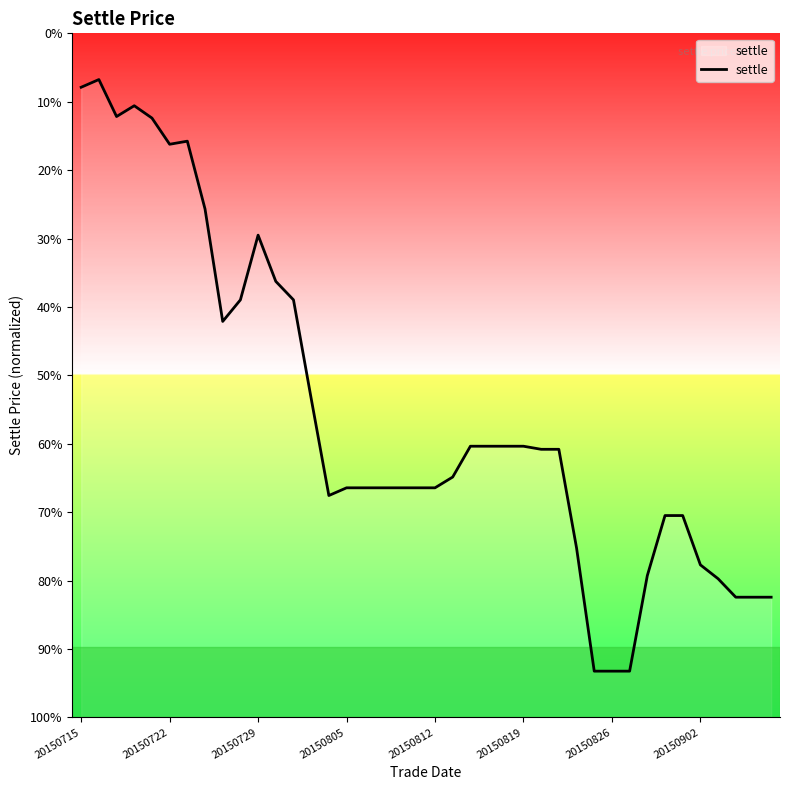

What is the value of the 7th point from the left?

2283